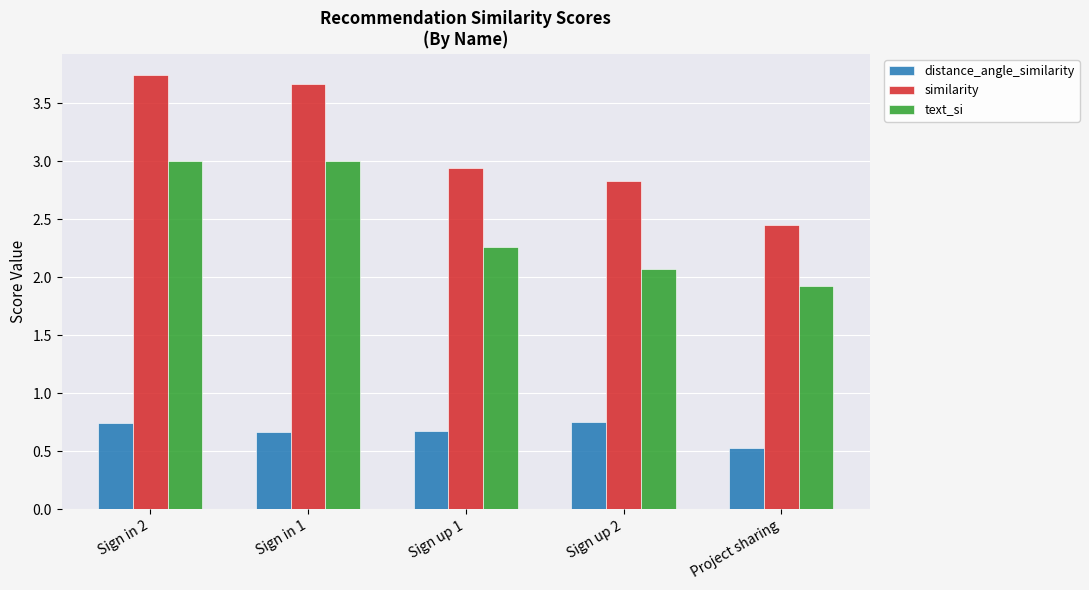

Are the bars horizontal?

No